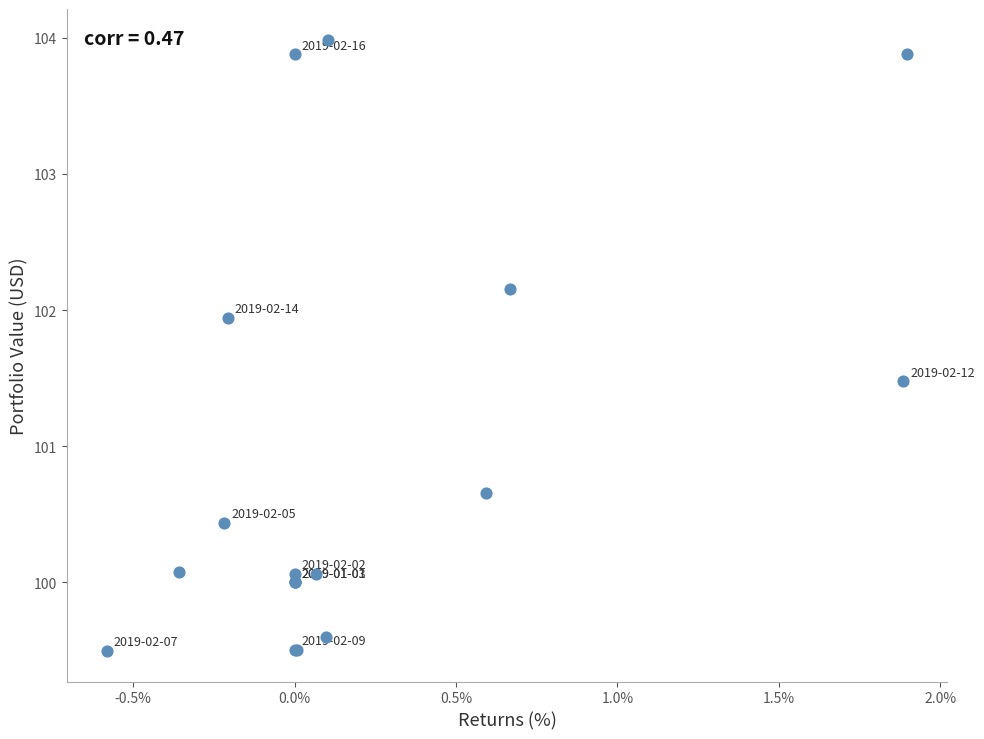

What Y value in the scatter plot is closest to 101?

100.7